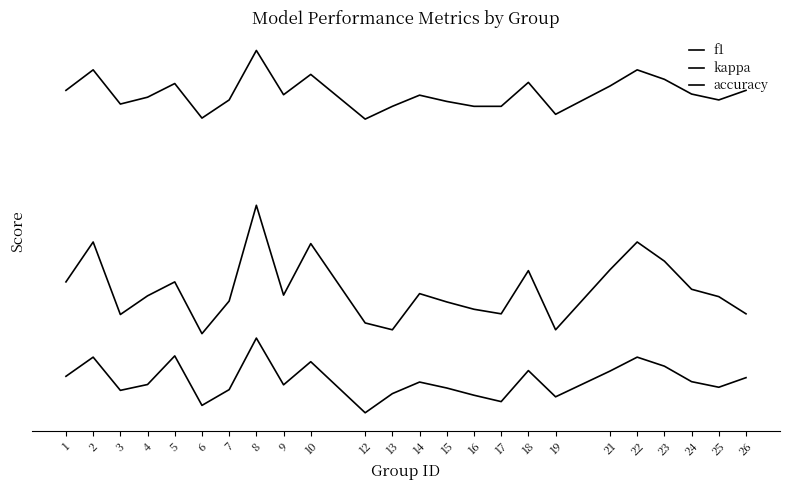

What is the lowest value of the kappa series?

1.0